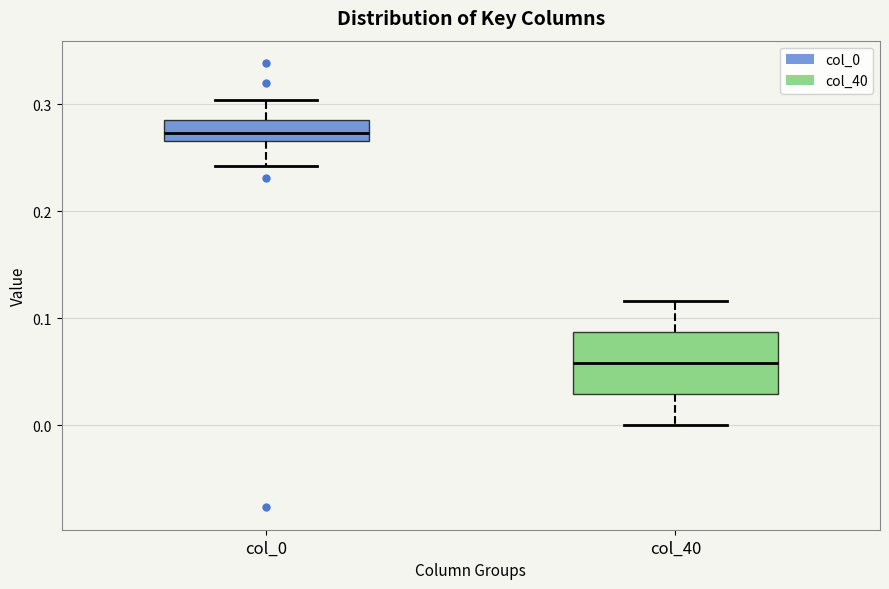

Reading left to right, read every box against the y-axis: the position of its median line, the range the box covers, and the ends of its whiskers. The values are not printed on the chart, so give them approximately, as read against the axis.

col_0: median 0.27 (inside the box), box 0.27 to 0.29, whiskers 0.24 to 0.30
col_40: median 0.06, box 0.03 to 0.09, whiskers 0.00 to 0.12